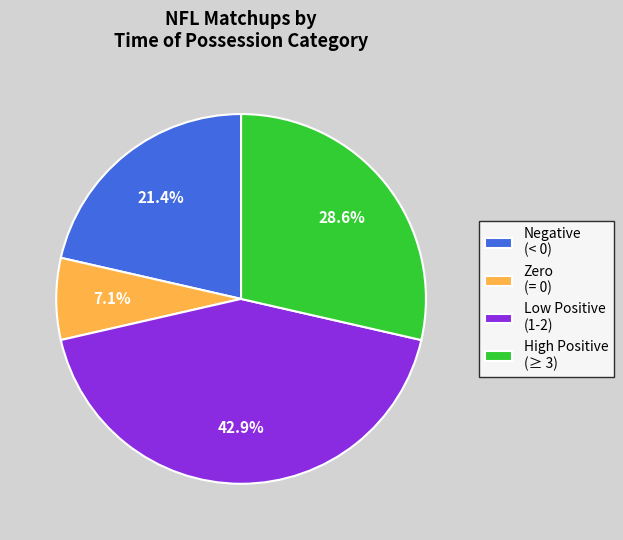

Rank the categories by value from lowest to highest.

Zero (= 0), Negative (< 0), High Positive (≥ 3), Low Positive (1-2)